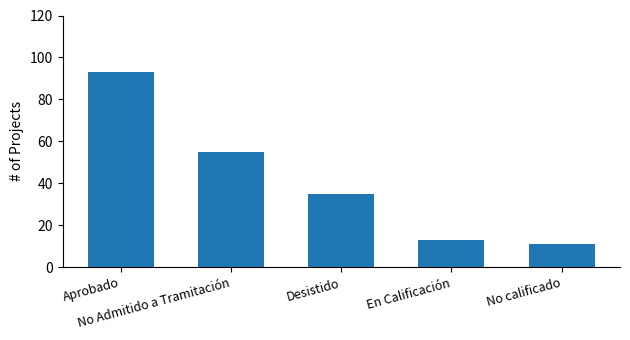

What is the sum of all values?

207